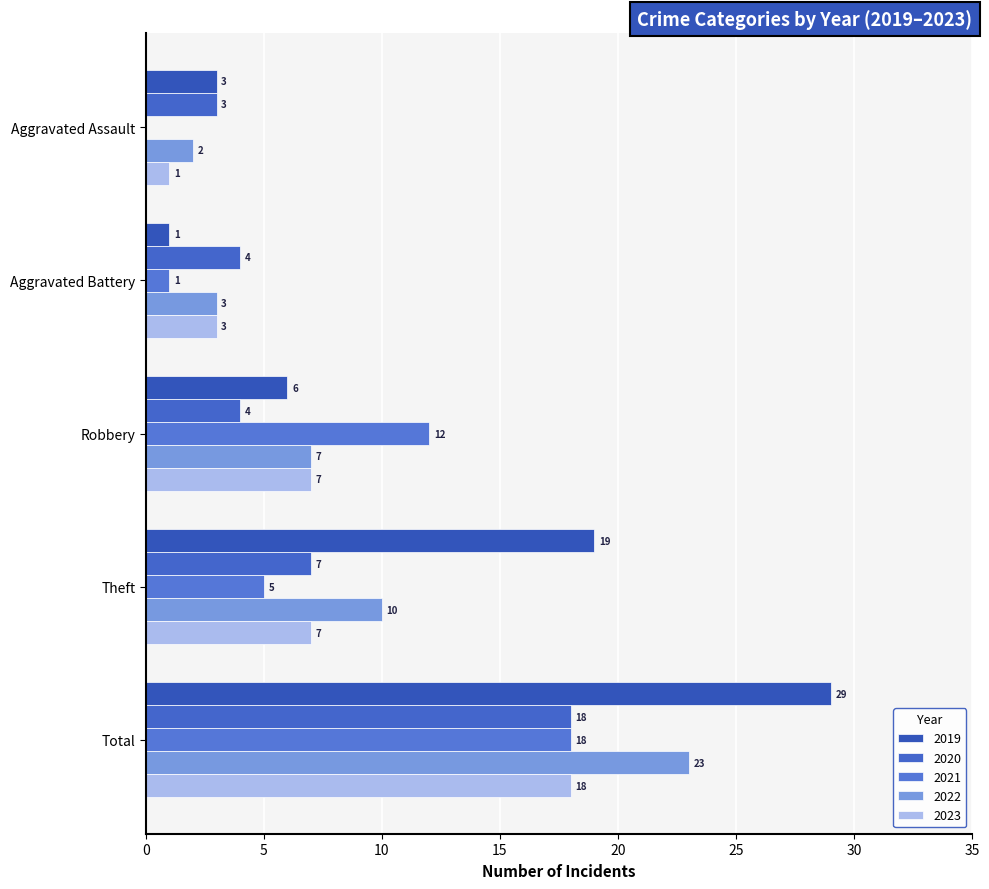

What is the label of the 2nd bar from the left?

Aggravated Battery